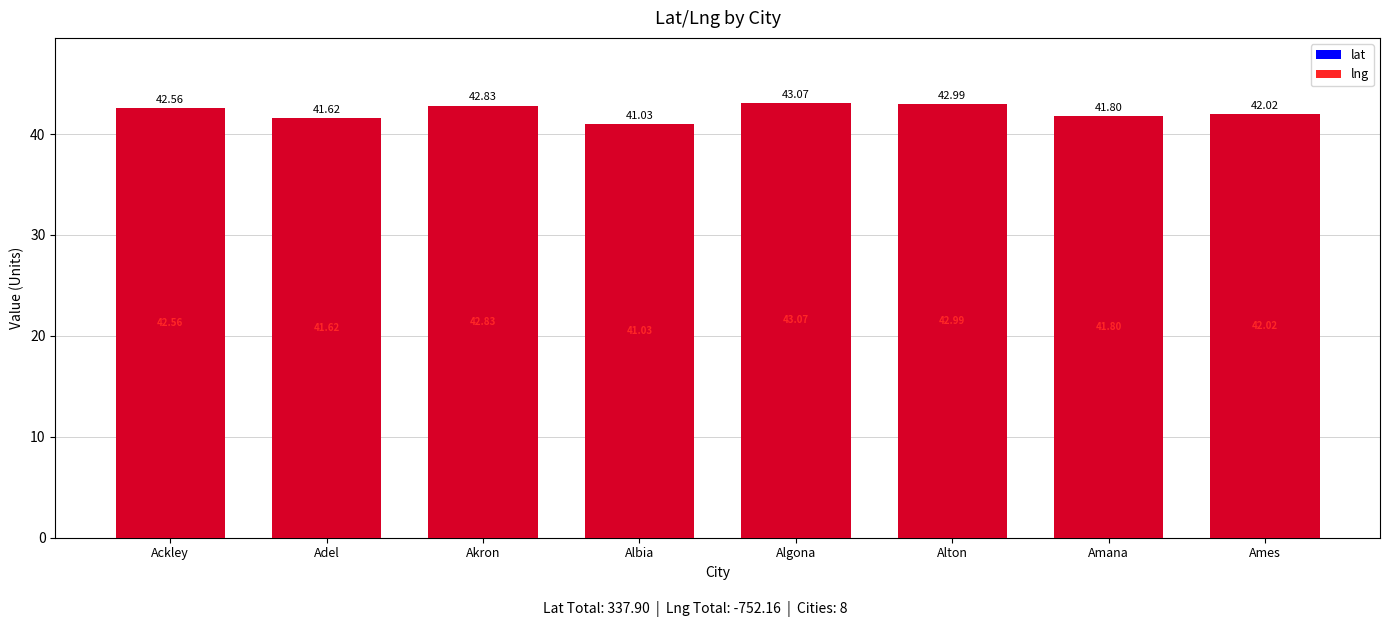

At which category is the sum across all series the highest?

Algona